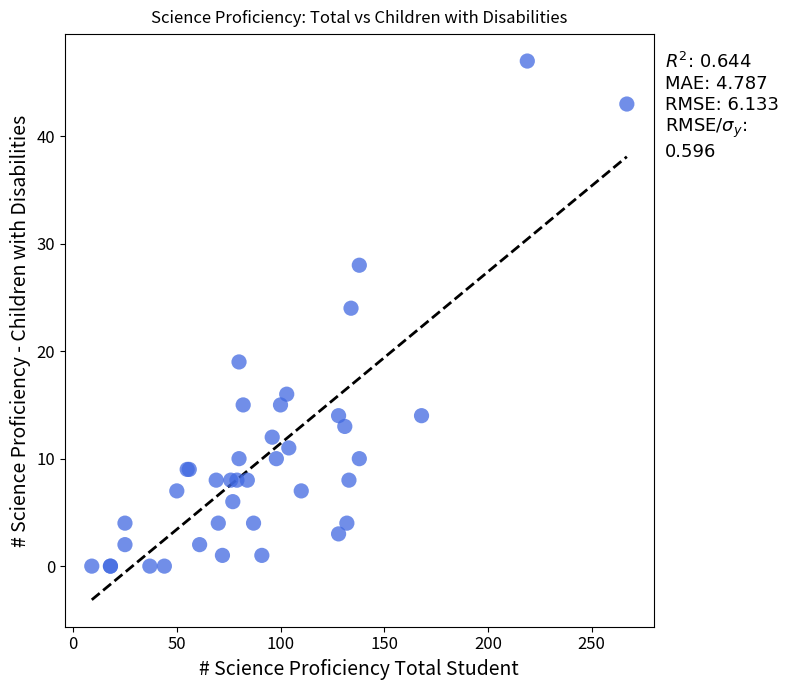

What Y value in the scatter plot is closest to 23?

24